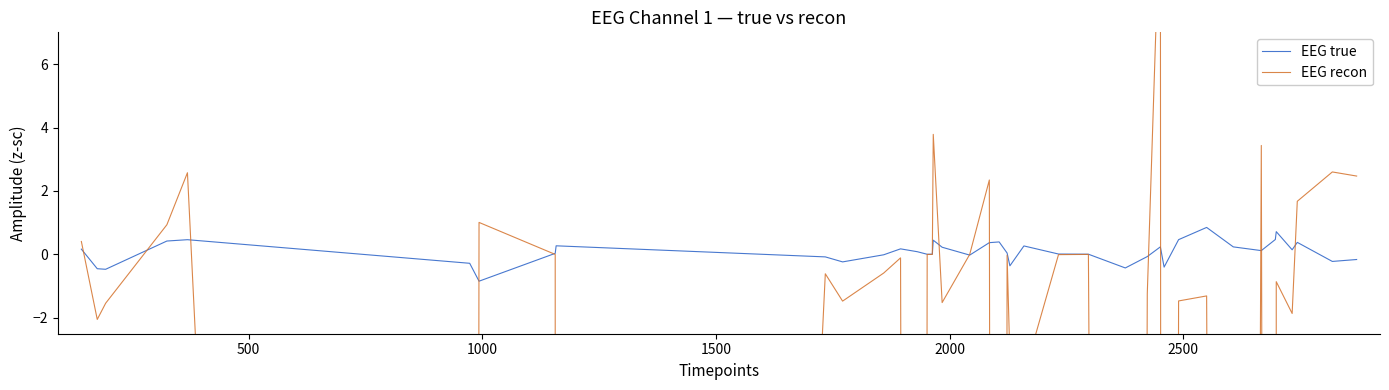

How many times do EEG recon and EEG true cross each other?

14